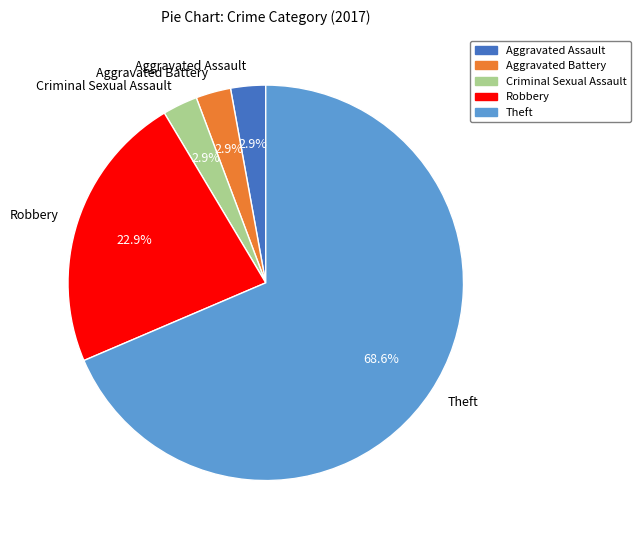

Is it true that Criminal Sexual Assault is 3% of the pie?

True